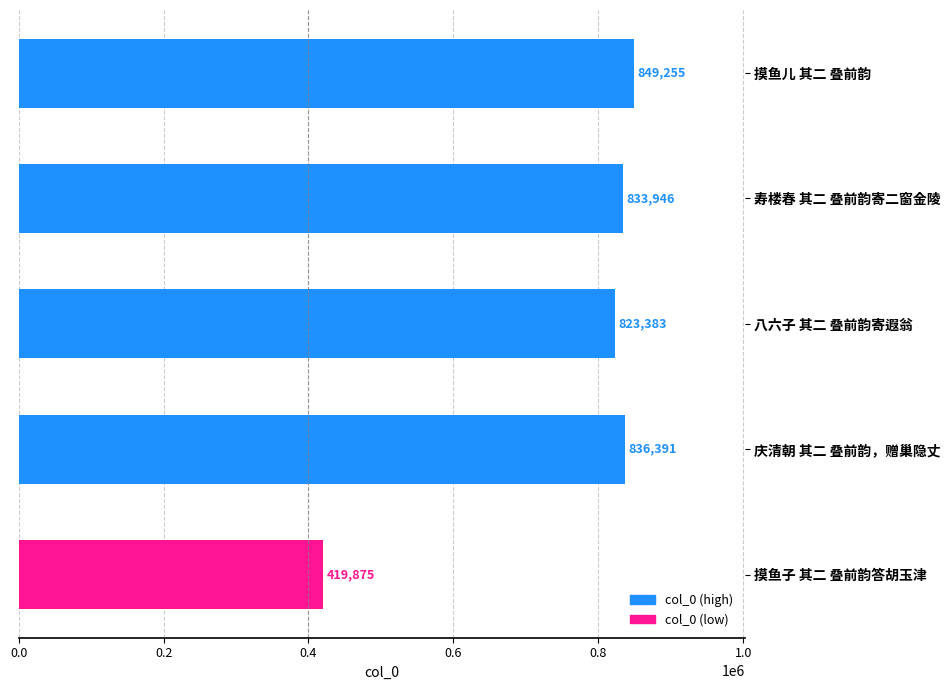

What position from the bottom is 摸鱼子 其二 叠前韵答胡玉津?

1